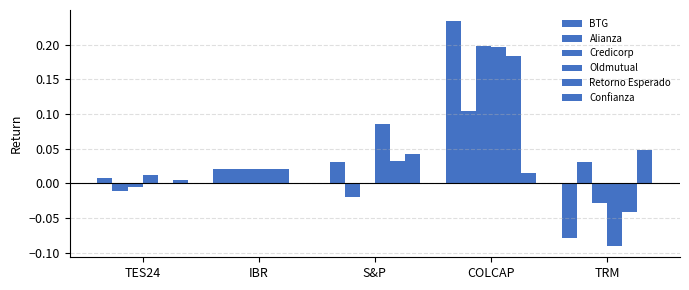

Are the bars horizontal?

No